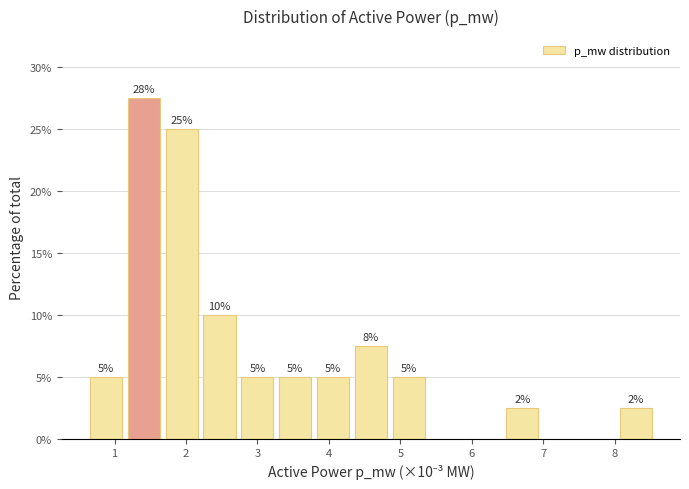

Which range on the x-axis has the tallest bar?

1.1 to 1.7